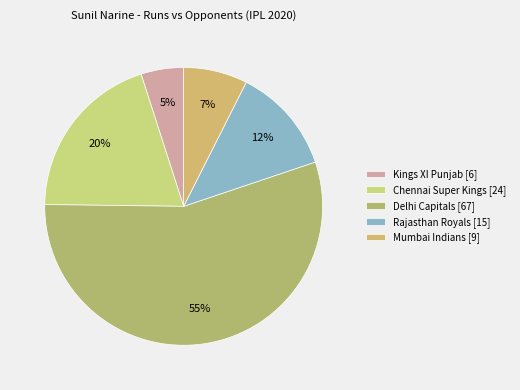

Count the number of slices in the pie.

5